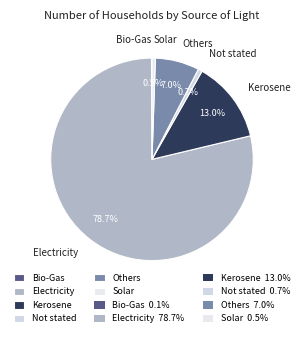

Is there a majority slice in this chart?

Yes